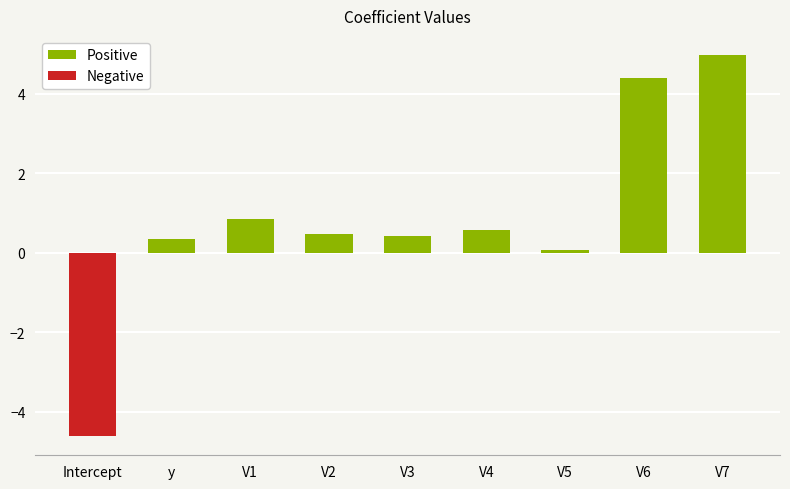

What is the greatest value displayed?

5.0